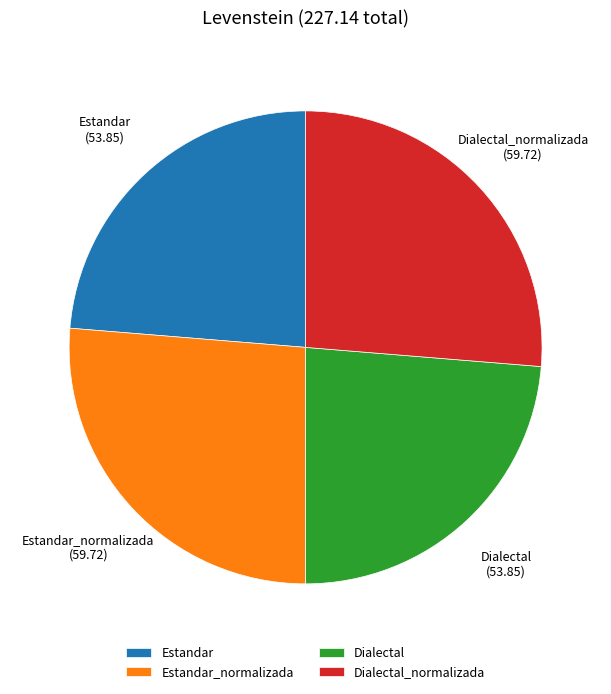

Is it true that Estandar_normalizada is 40% of the pie?

False